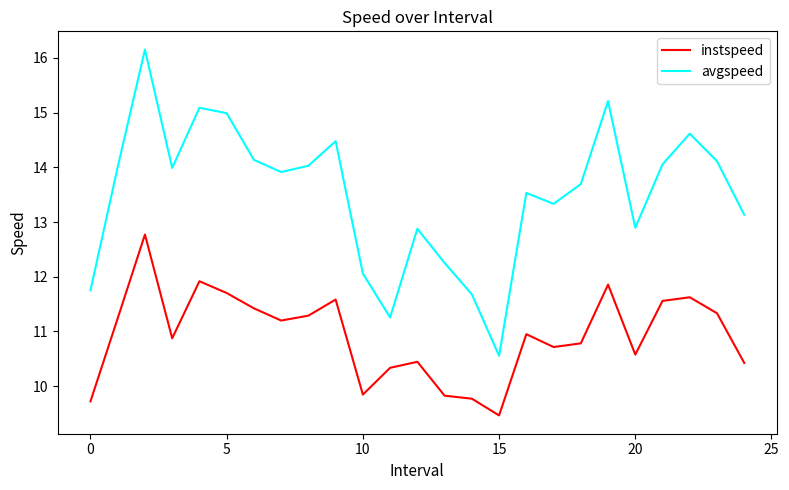

How many interior local valleys does the avgspeed series have?

6